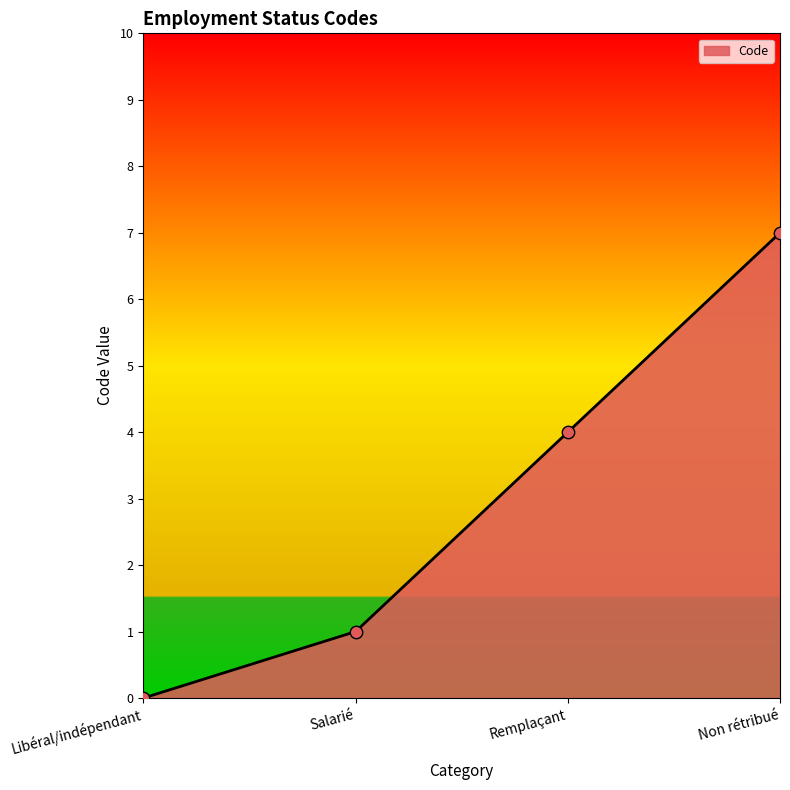

Which has a higher value, Libéral/indépendant or Non rétribué?

Non rétribué